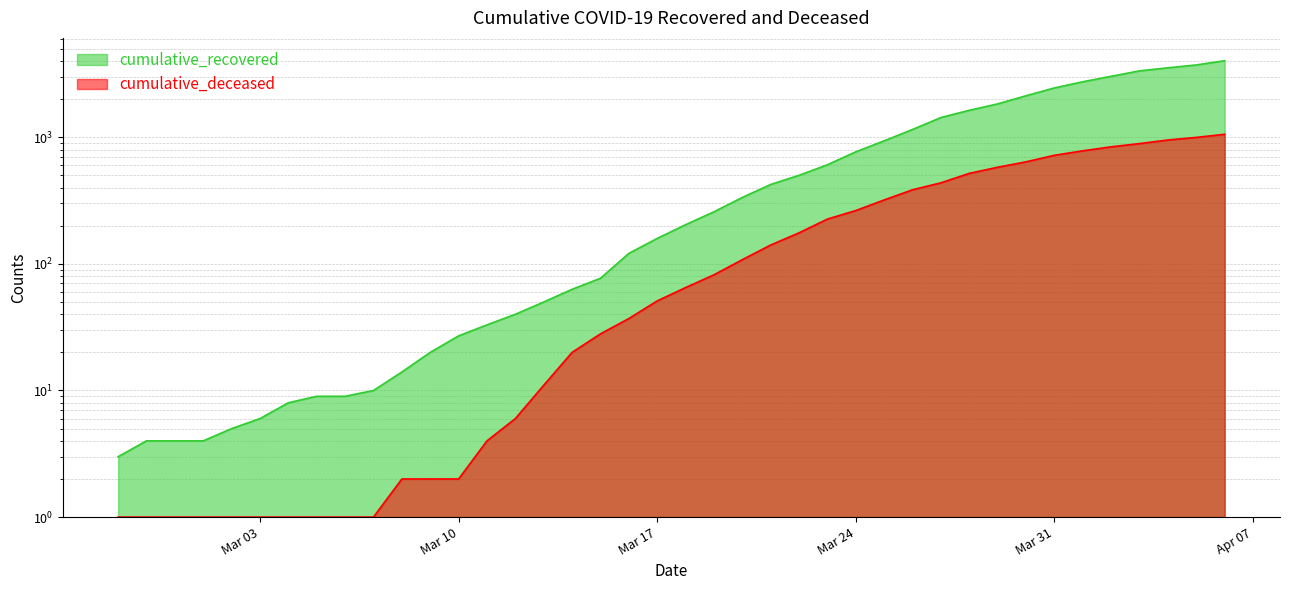

True or false: cumulative_deceased has a value of 1 at 2020-03-07.

True